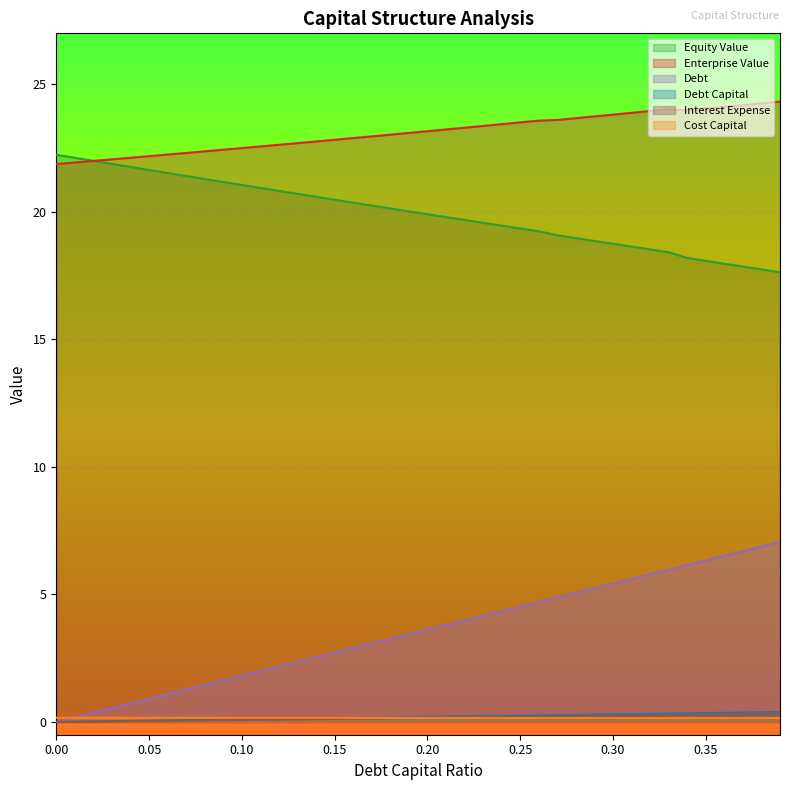

How many data points in equity_value are less than 20?

20